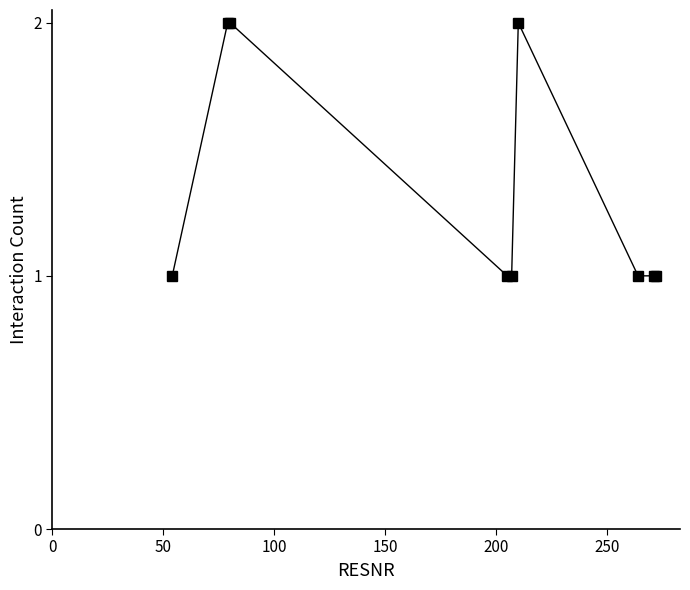

Reading left to right, transcribe all the data shown in this chart.

1	2	2	1	1	2	1	1	1